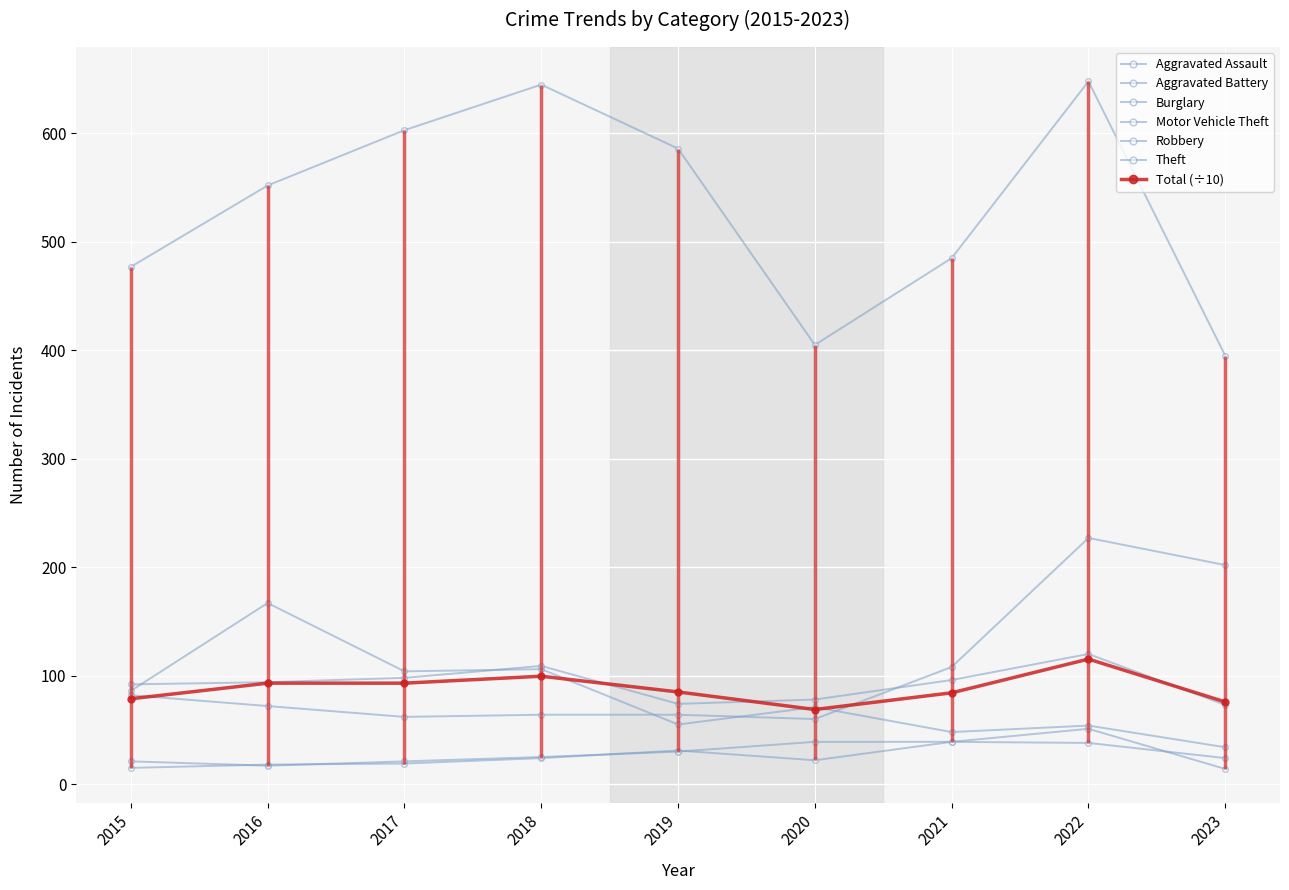

What is the difference between the highest and lowest values at 2019?

556